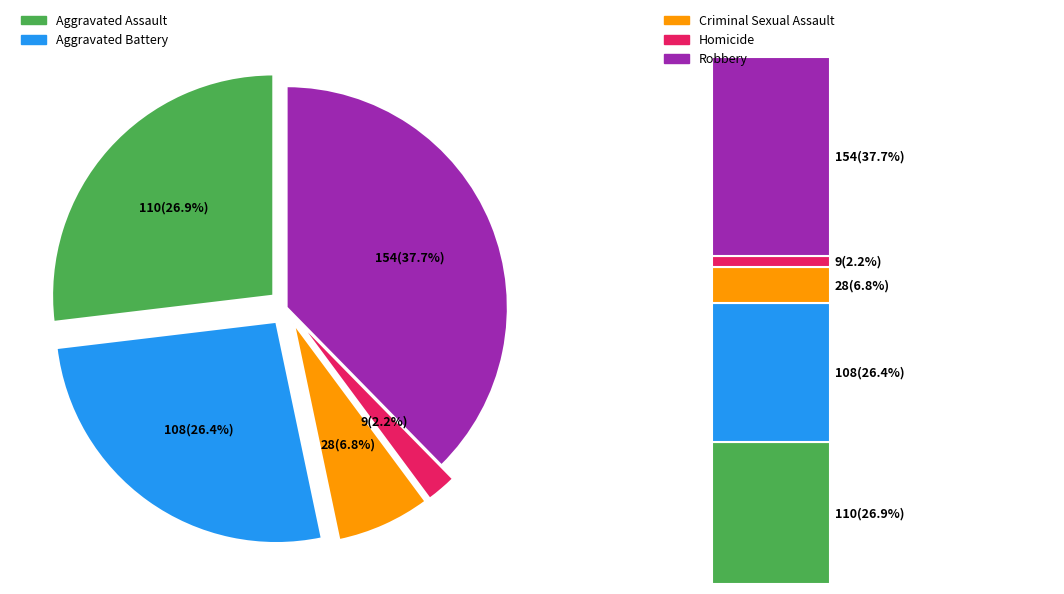

Is Aggravated Assault the majority of the pie?

No